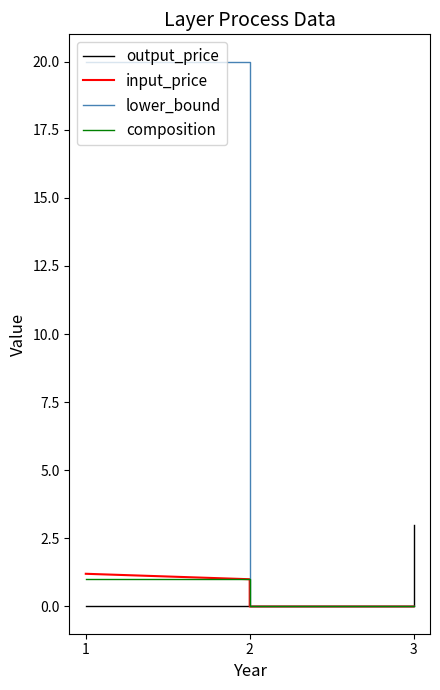

True or false: input_price and lower_bound intersect in this chart.

False